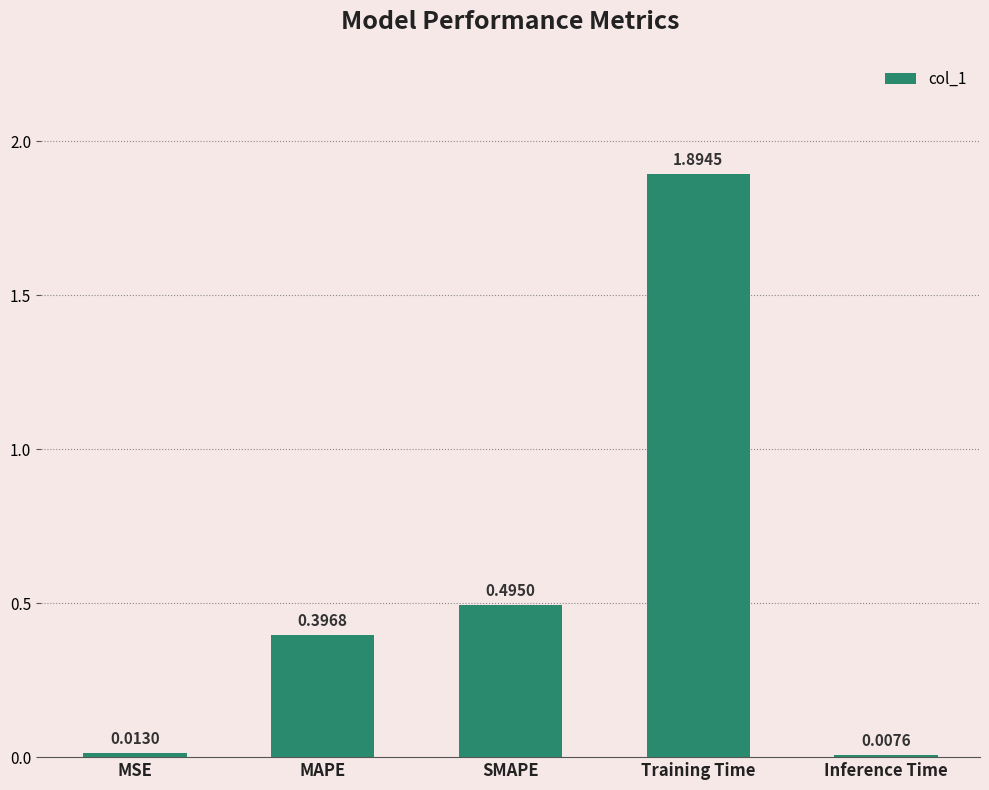

Which has a higher value, MAPE or Training Time?

Training Time